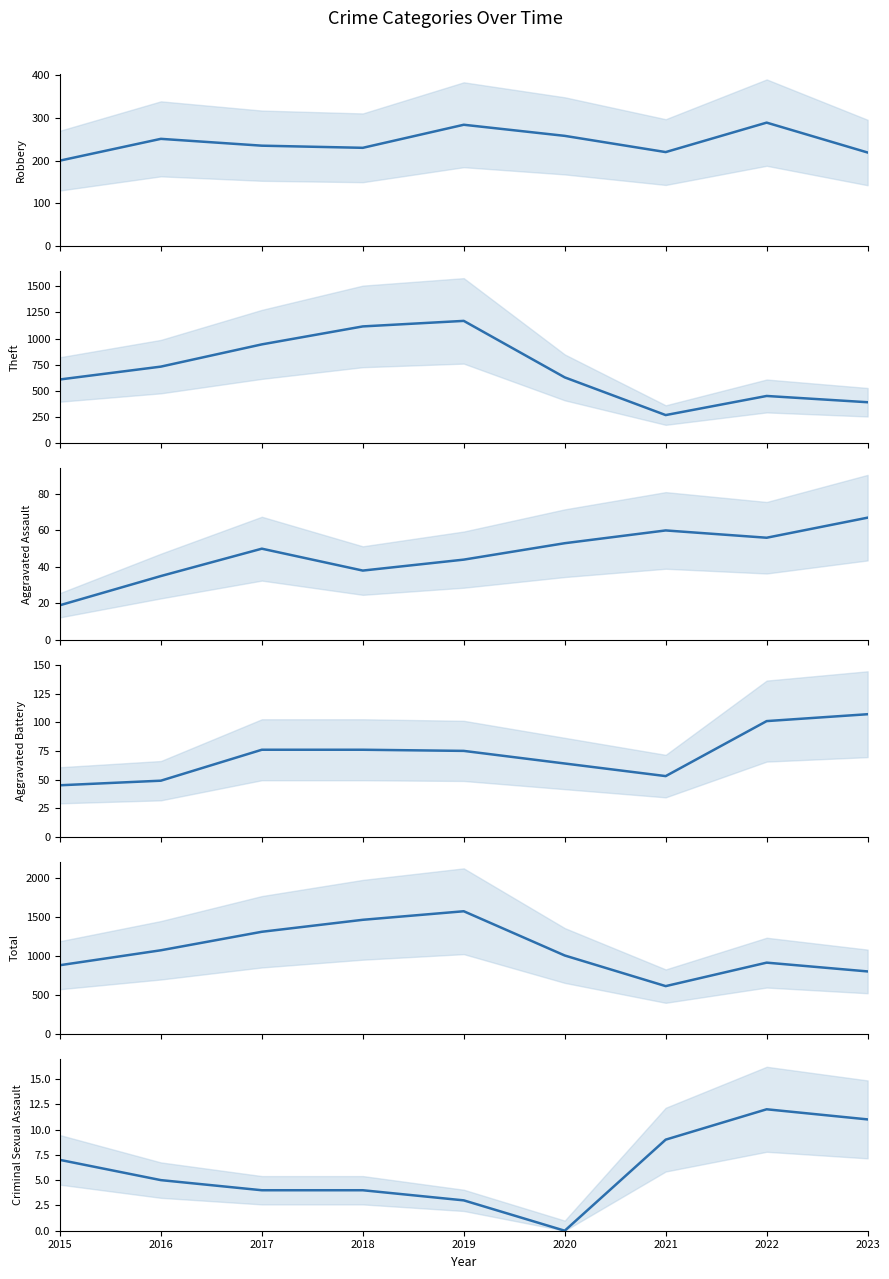

Which label corresponds to the largest value in the chart?

2019